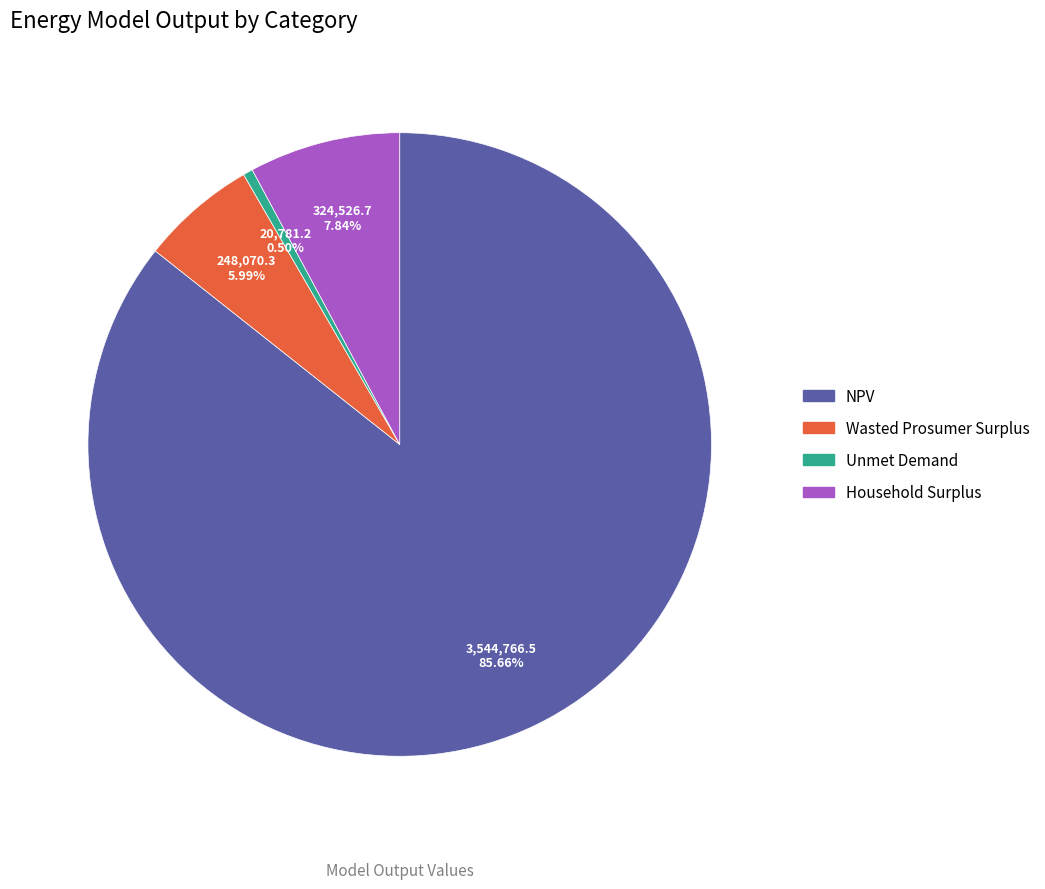

Which has a higher value, Unmet Demand or Household Surplus?

Household Surplus